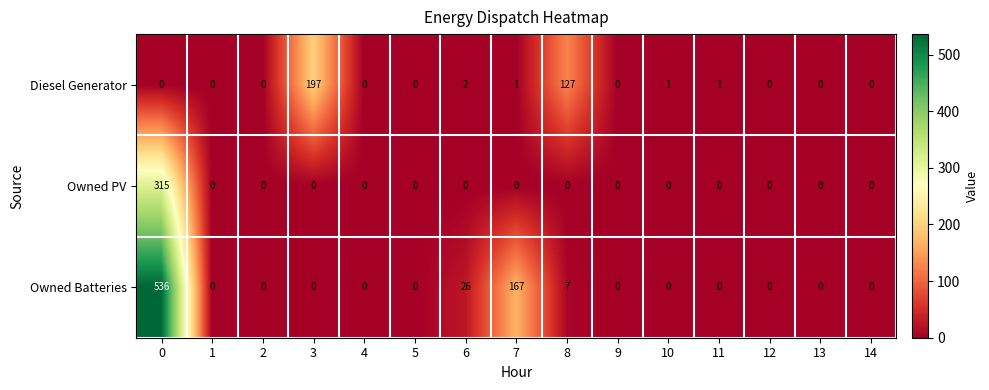

What is the total value across all series at 0?

851